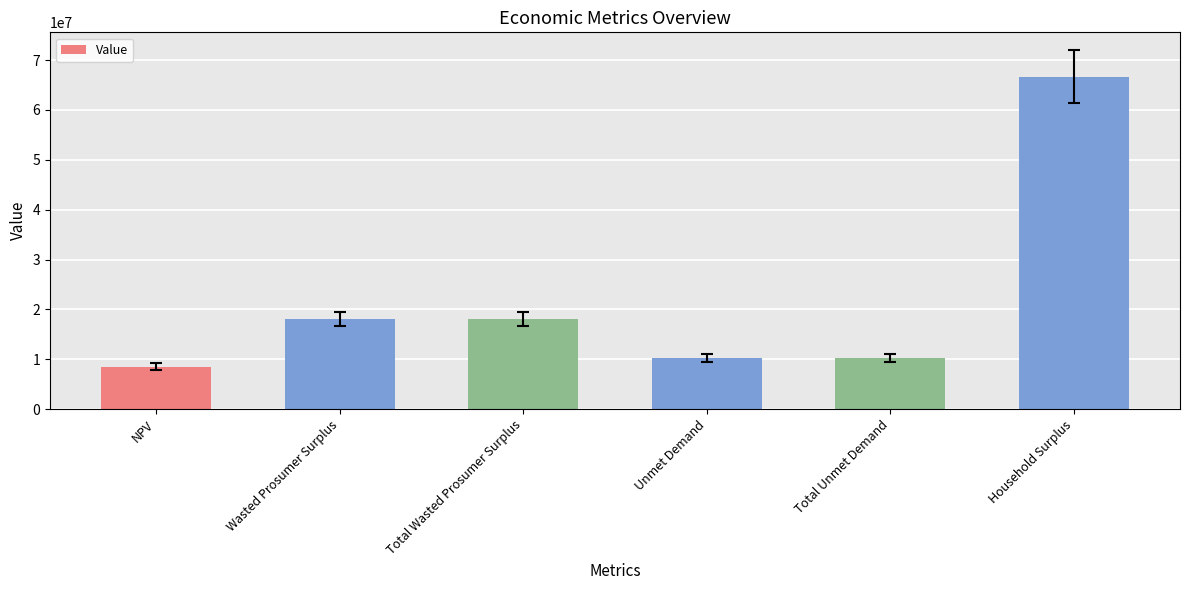

What value does the data have at Household Surplus?

66642587.6